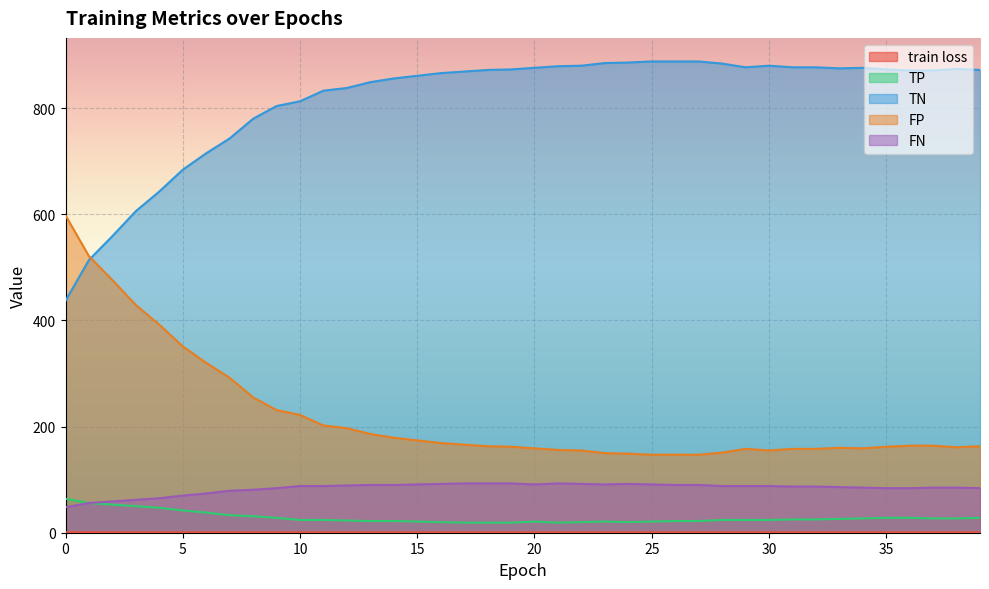

At how many categories does at least one series exceed 294?

40